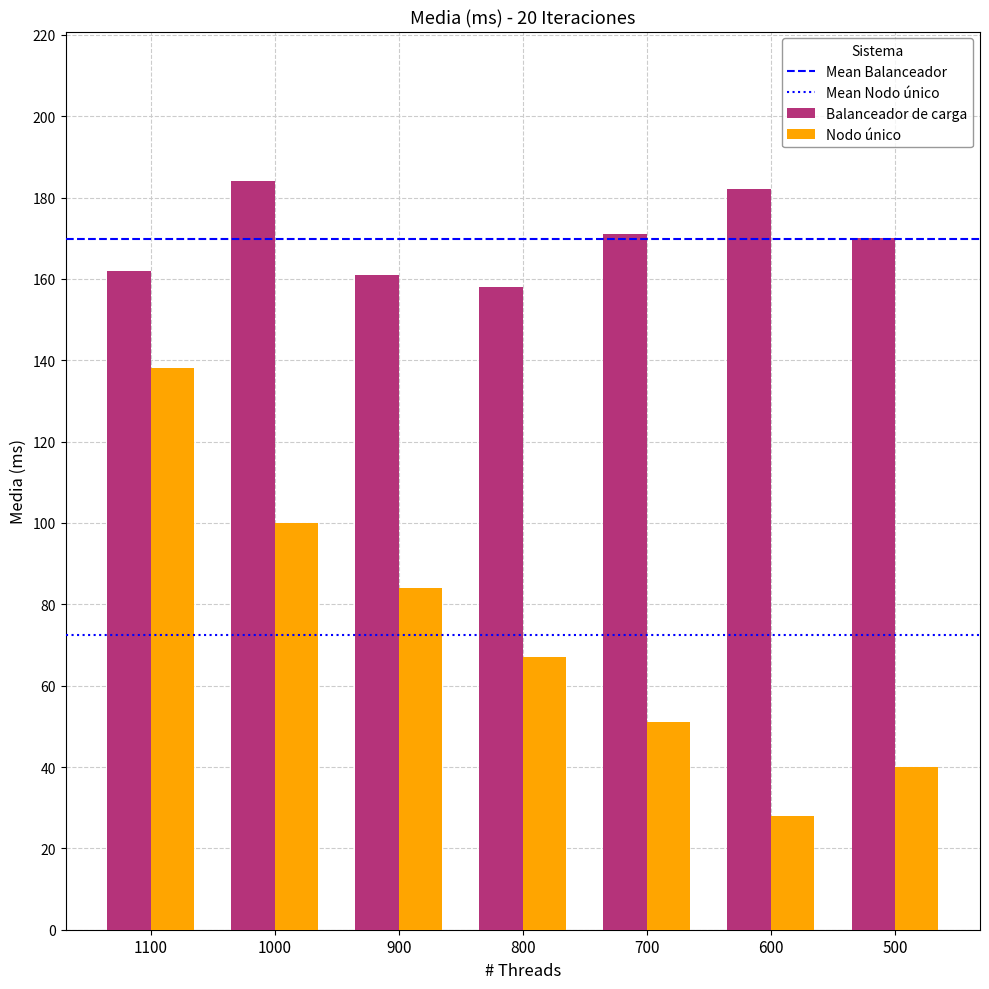

True or false: Nodo único has a value of 84 at 900.

True